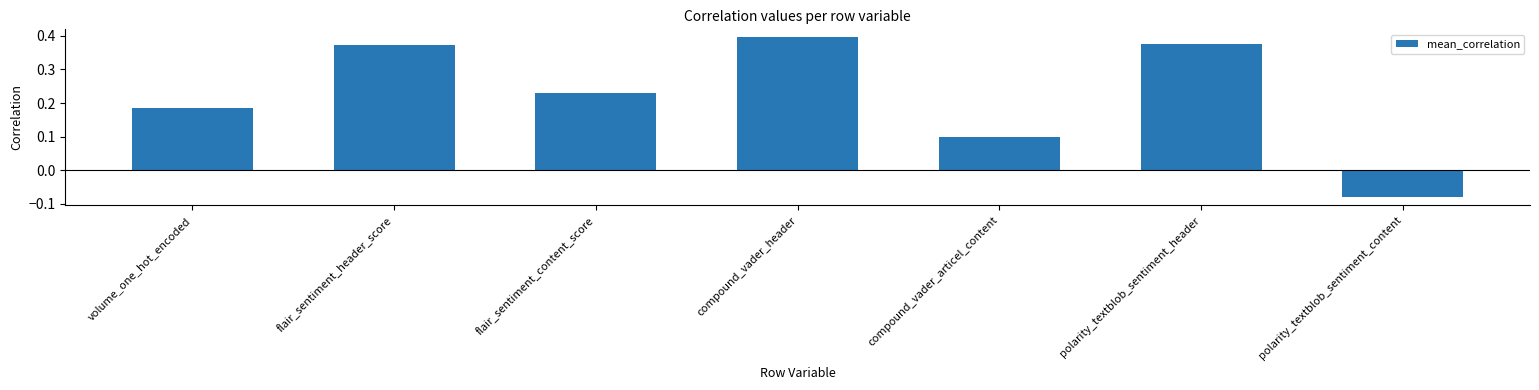

How many categories are shown in the chart?

7